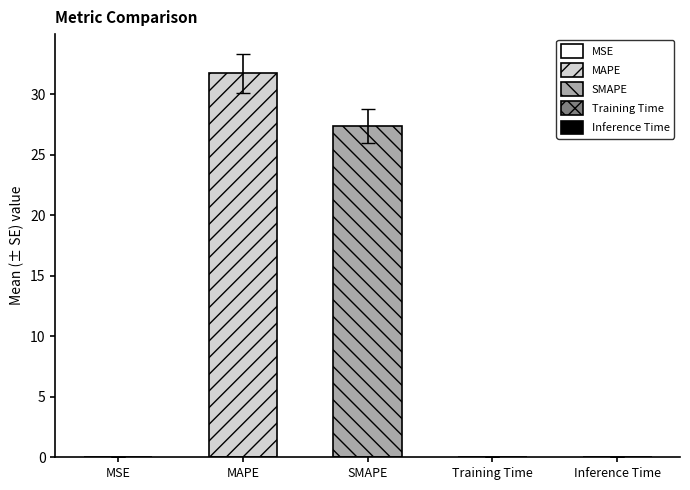

Reading left to right, transcribe all the data shown in this chart.

0.0	31.7	27.4	0.0	0.0